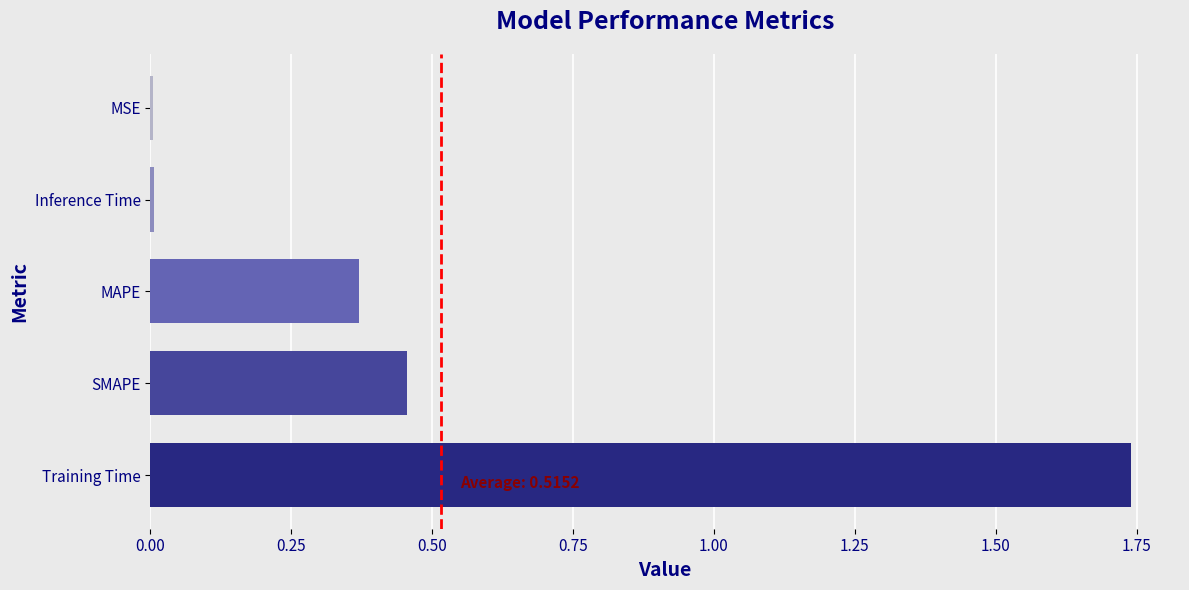

Is it true that the value at Training Time is 0.4?

False